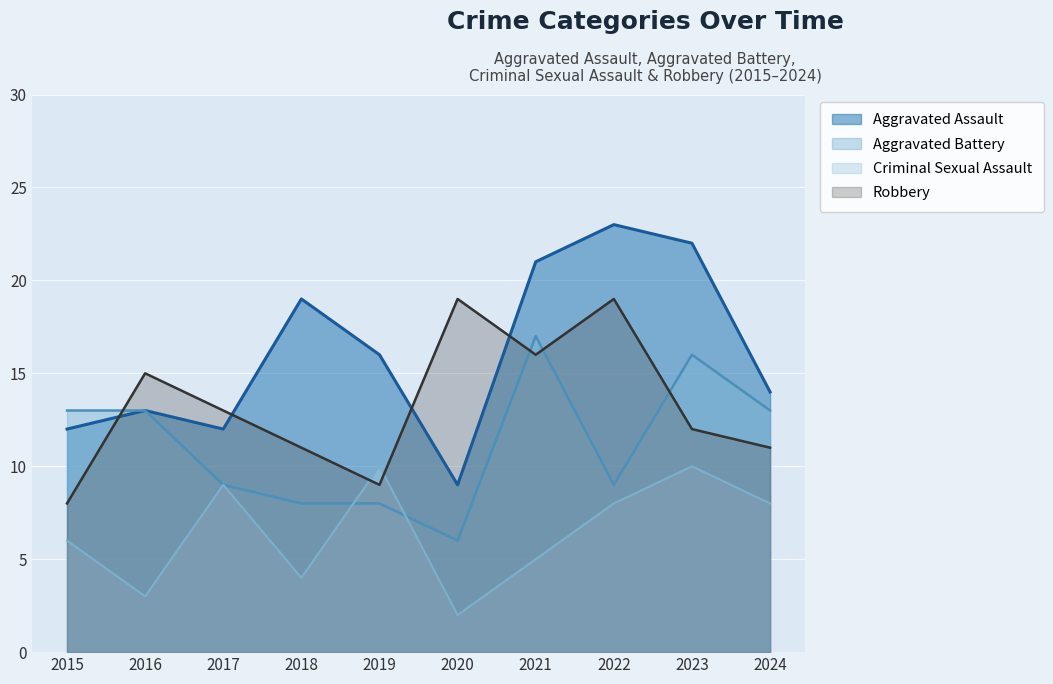

True or false: Aggravated Assault and Aggravated Battery cross at least once.

False